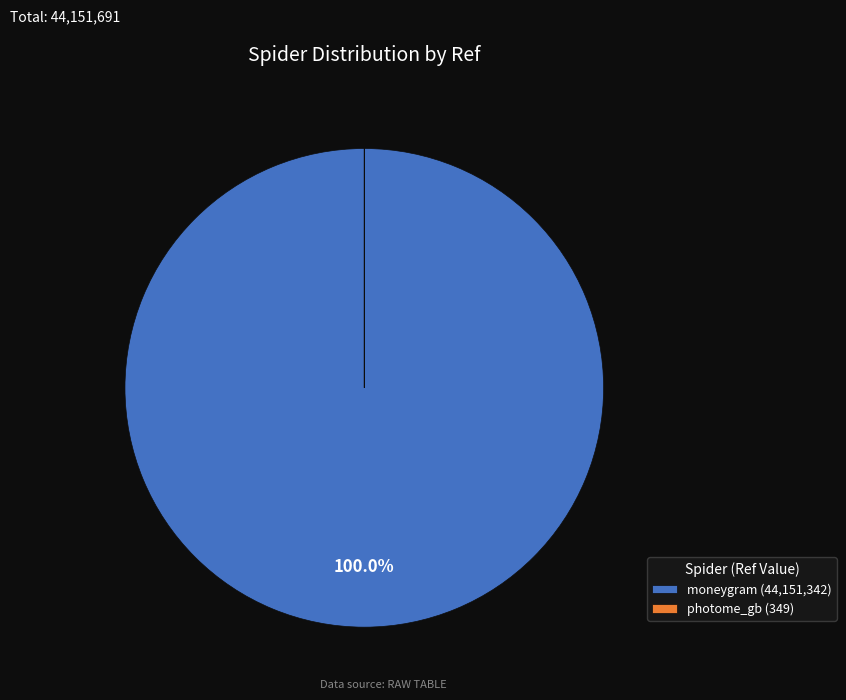

Is there a majority slice in this chart?

Yes